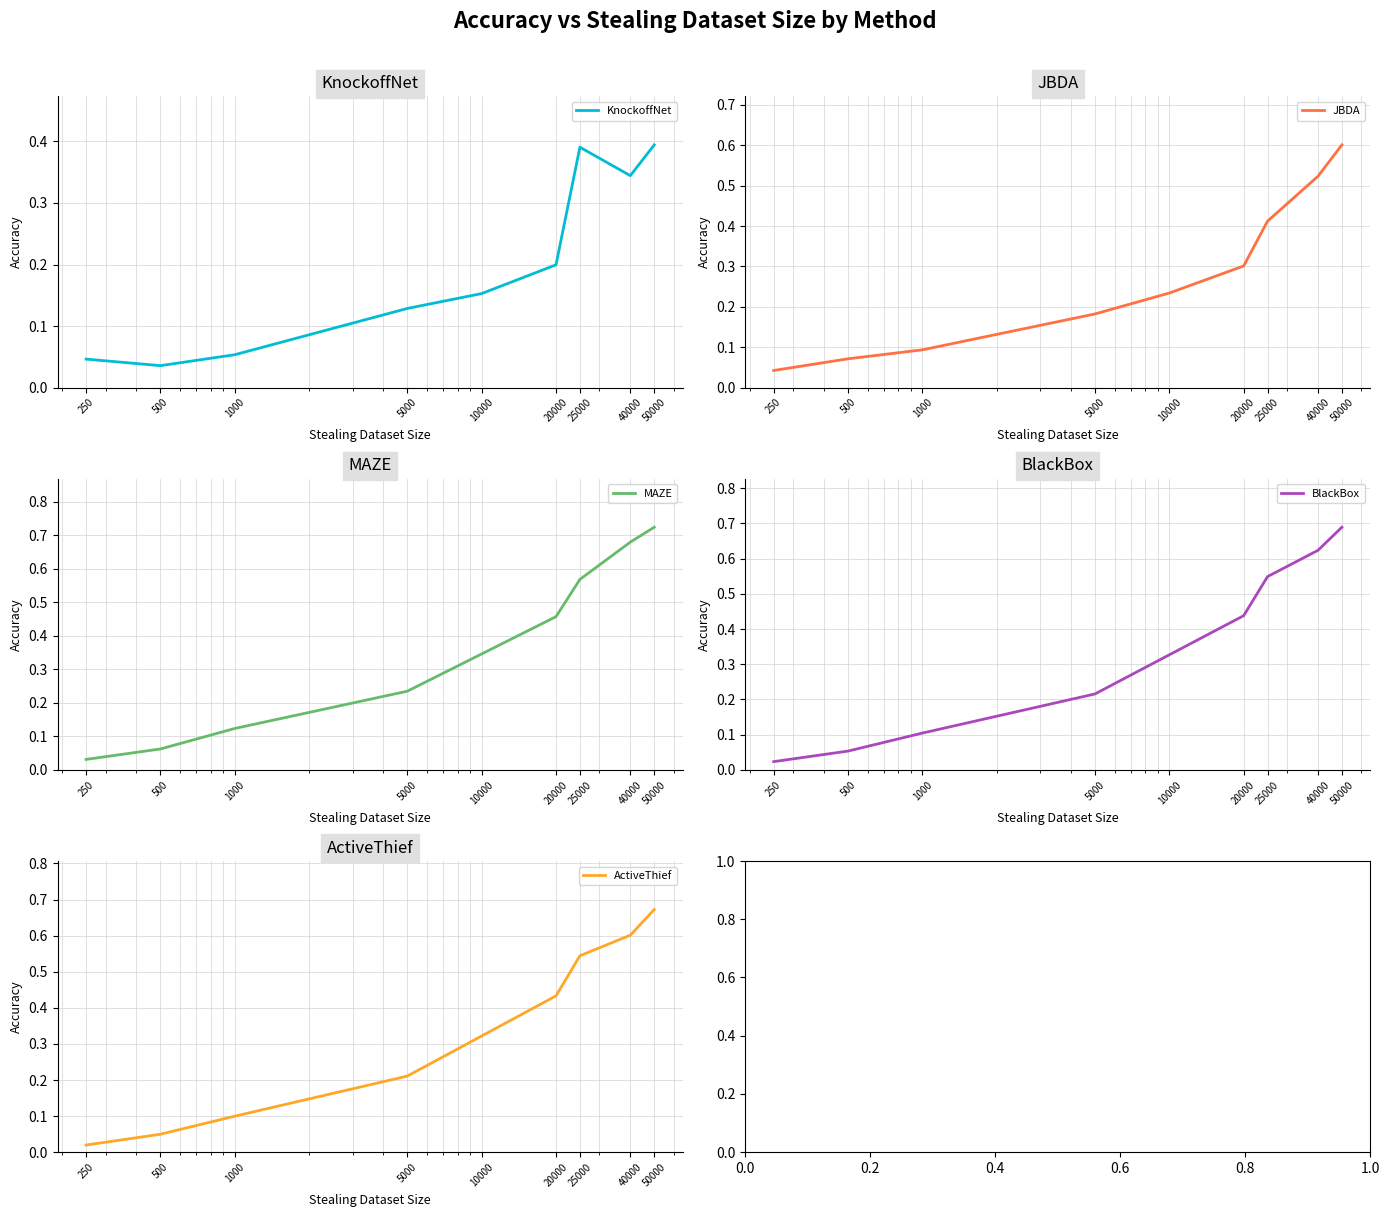

What are all the series names shown in the legend?

KnockoffNet, JBDA, MAZE, BlackBox, ActiveThief